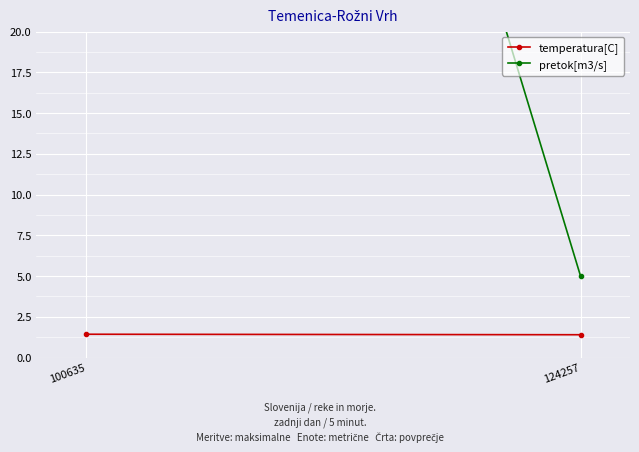

Reading right to left, extract all data points from this chart.

temperatura[C]: 124257=1.4	100635=1.4
pretok[m3/s]: 124257=5.0	100635=105.0